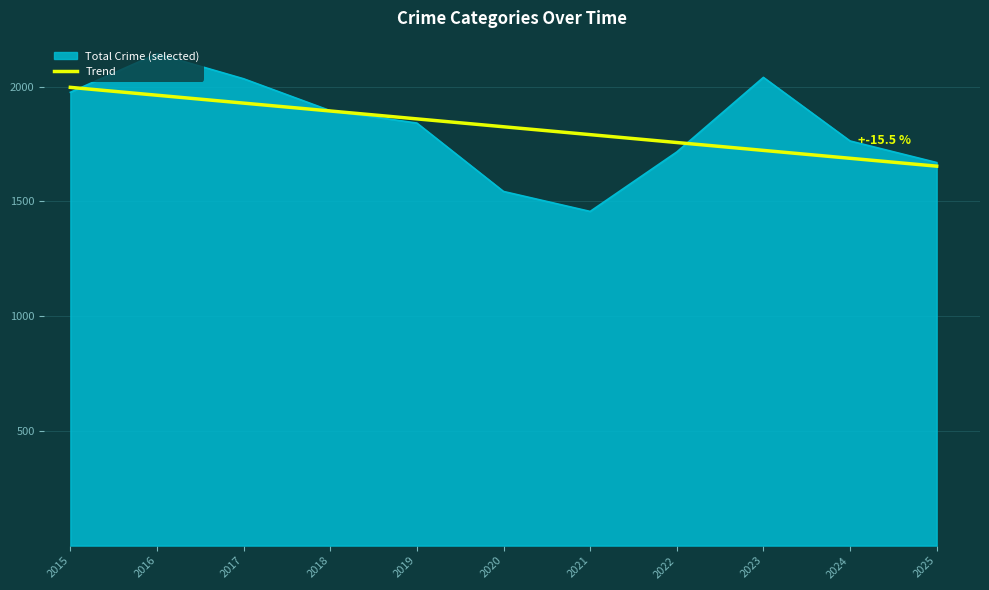

True or false: Total Crime (selected) has a value of 682.6 at 2015.

False